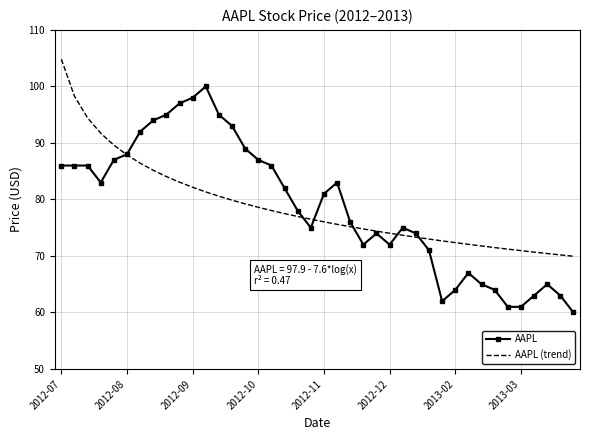

List the series in order of their peak value, lowest first.

AAPL, AAPL (trend)